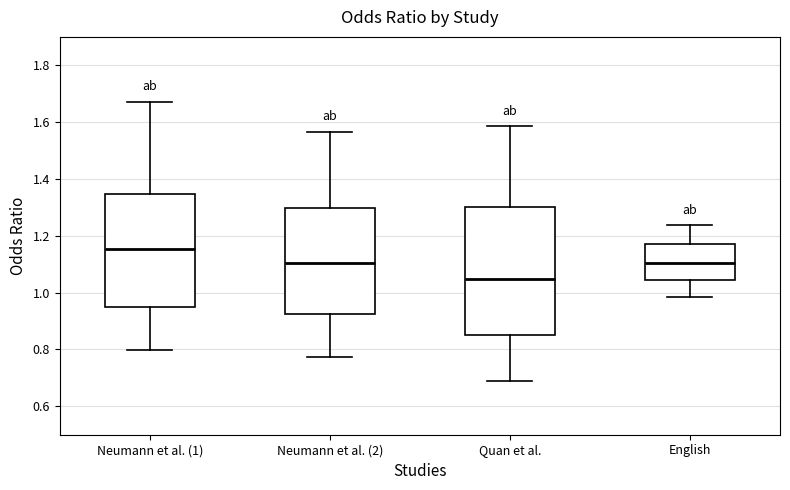

Where is the upper edge of the box for Quan et al. on the y-axis? The values are not printed on the chart, so give them approximately, as read against the axis.

1.30